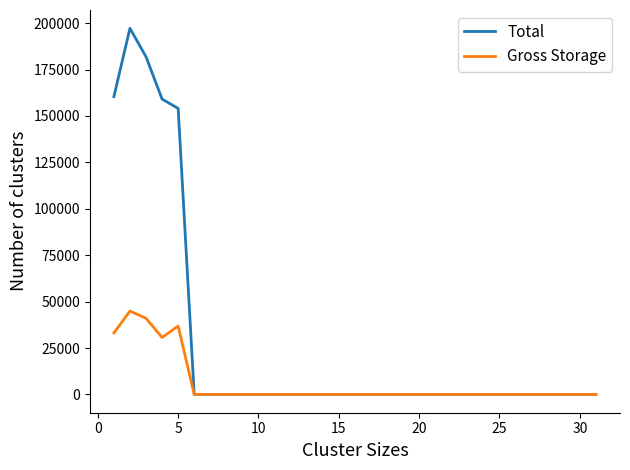

Which series has the largest total across all categories?

Total